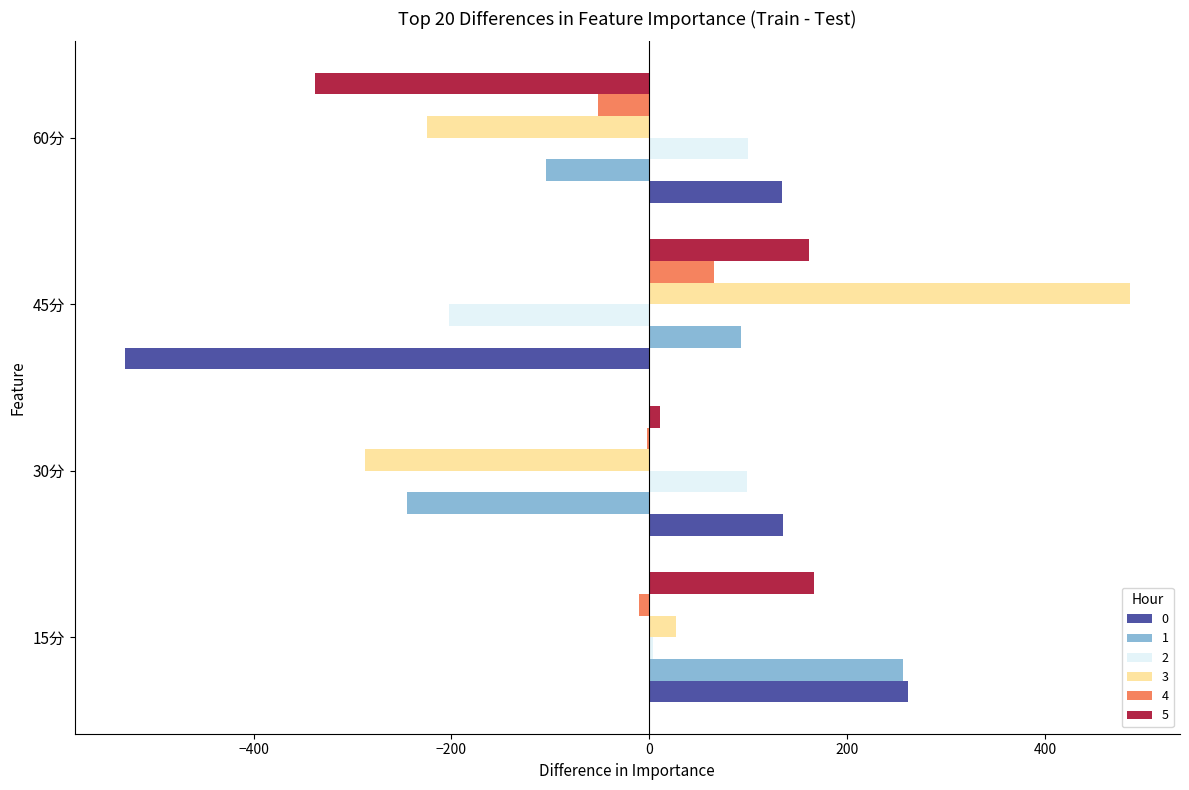

The 4 series shows -2.9 at 30分. True or false?

True